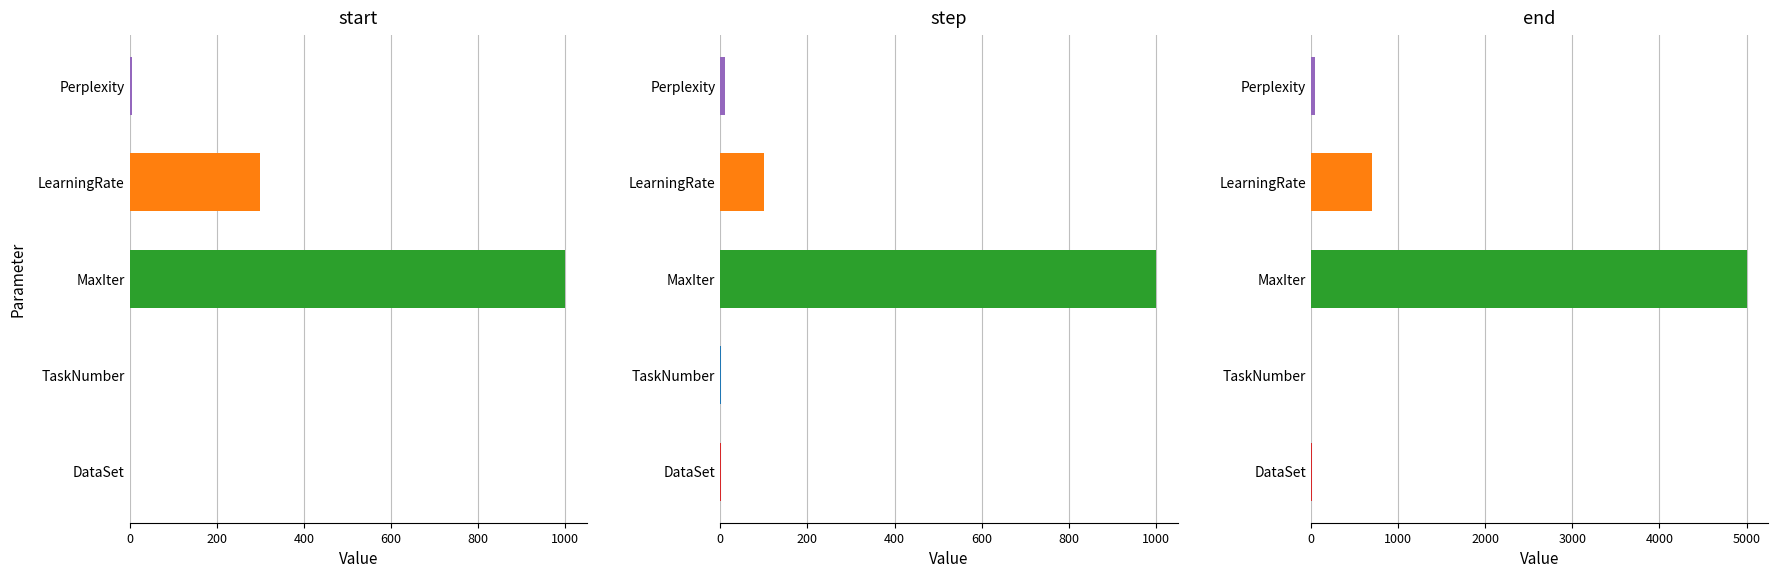

Reading left to right, list all the values displayed in this chart.

start: 0=1.0	200=1.0	400=1000.0	600=300.0	800=5.0
step: 0=1.0	200=1.0	400=1000.0	600=100.0	800=11.2
end: 0=7.0	200=4.0	400=5000.0	600=700.0	800=50.0